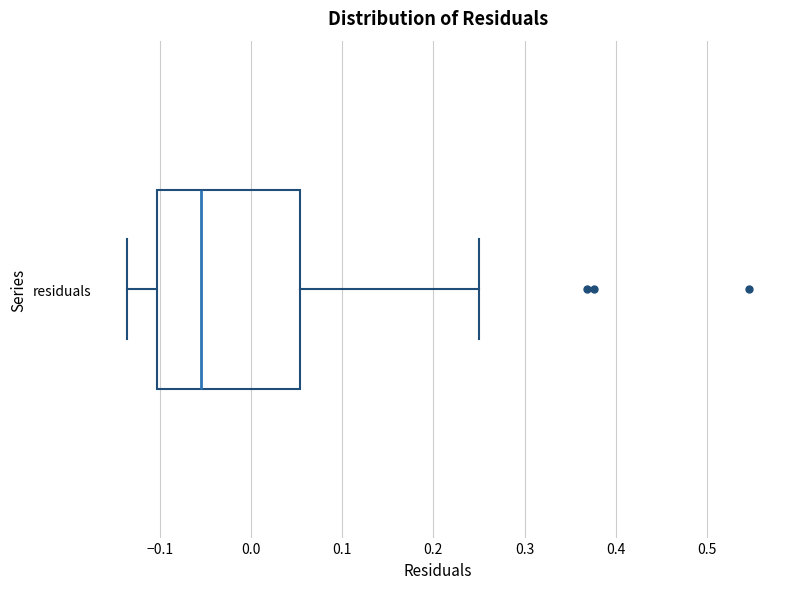

Where does the right whisker of the box for residuals end on the x-axis? The values are not printed on the chart, so give them approximately, as read against the axis.

0.25